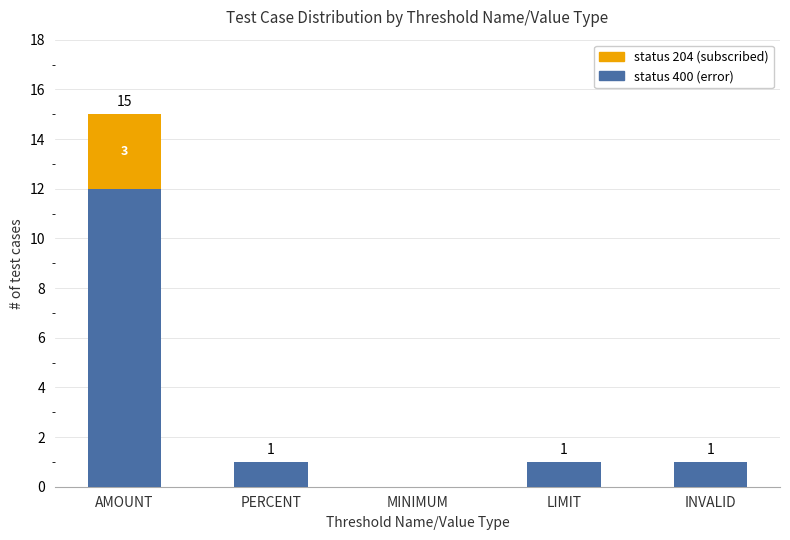

At which category is the sum across all series the highest?

AMOUNT